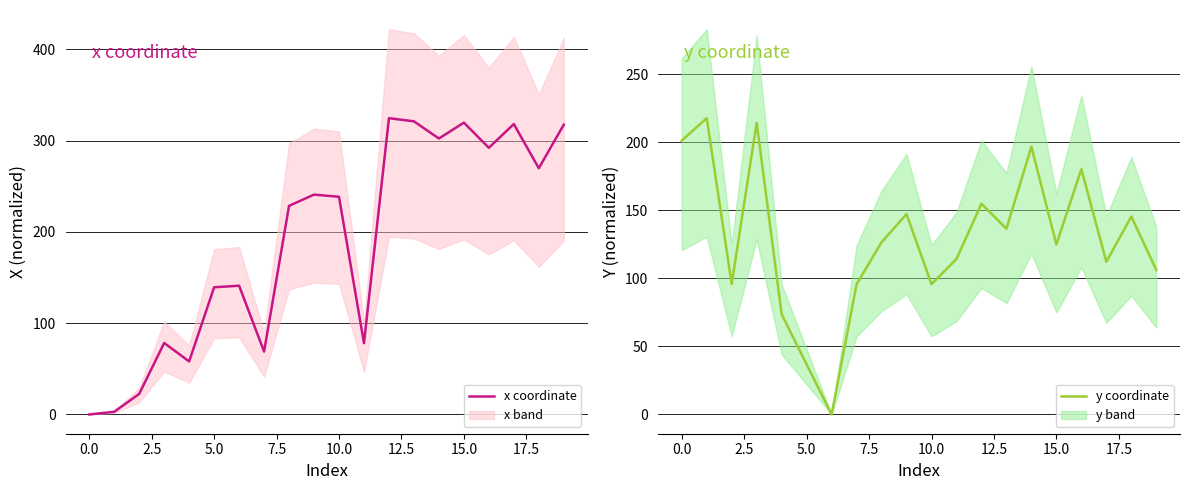

What is the spread (max minus min) of values at 19?

211.4